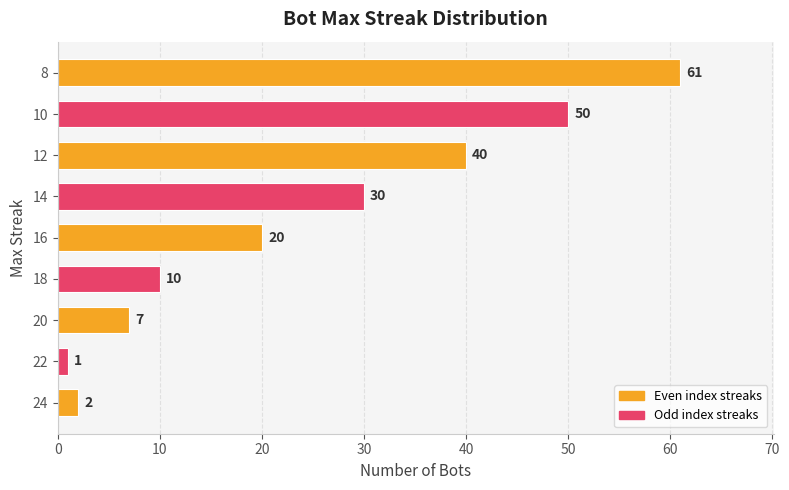

List the labels in order of value, largest first.

8, 10, 12, 14, 16, 18, 20, 24, 22